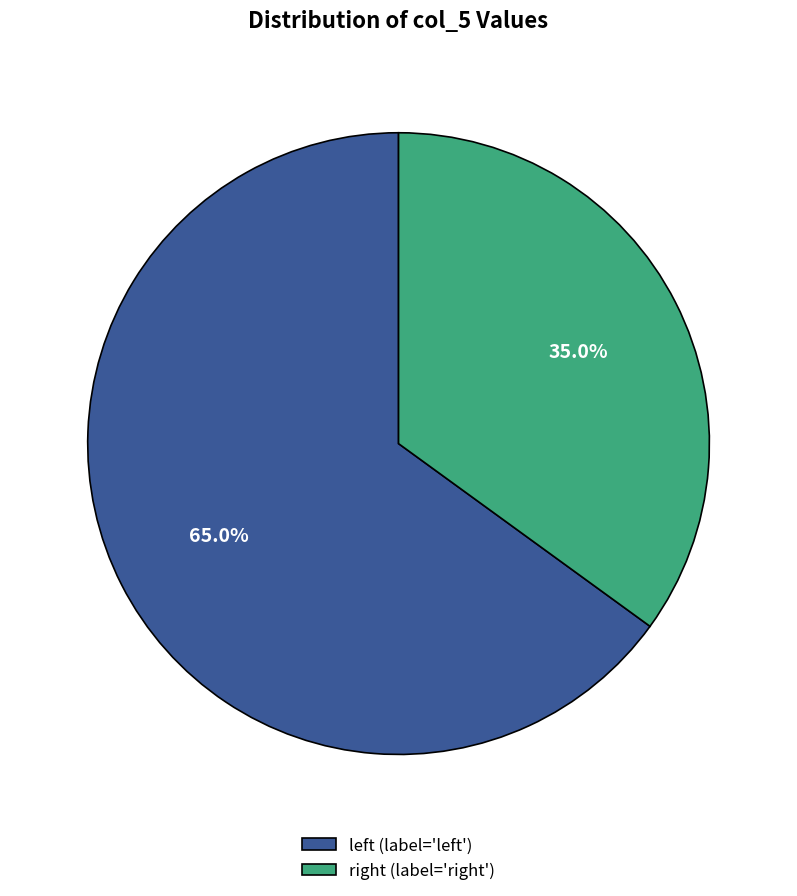

How many segments does this pie chart have?

2